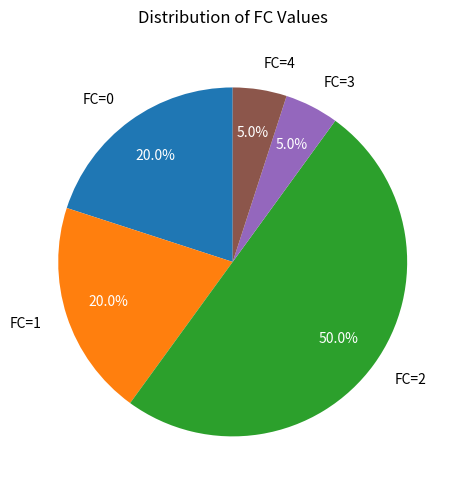

Which slice is the largest?

FC=2